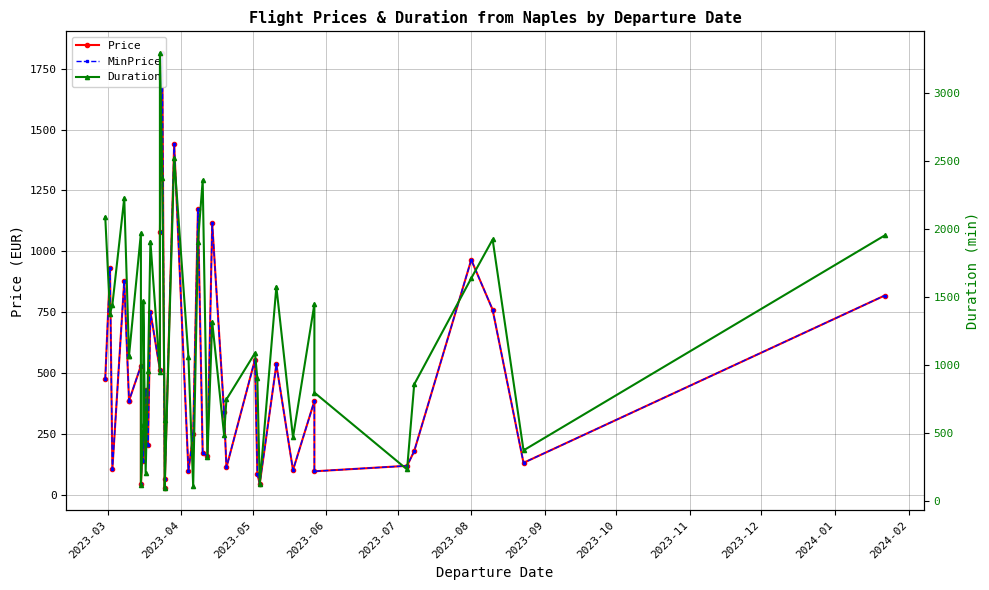

Reading left to right, extract all data points from this chart.

Price: 475.6	930.6	105.3	879.8	386.3	386.3	530.2	43.2	253.8	139.1	429.6	204.0	752.0	514.2	1078.2	1814.2	64.9	26.3	1442.9	98.7	249.1	1173.1	172.0	159.8	1116.7	339.3	112.8	555.5	87.4	45.1	535.8	101.5	385.4	96.8	119.4	179.5	965.4	760.5	131.6	818.7
MinPrice: 475.6	930.6	105.3	879.8	386.3	386.3	530.2	43.2	253.8	139.1	429.6	204.0	752.0	514.2	1078.2	1814.2	64.9	26.3	1442.9	98.7	249.1	1173.1	172.0	159.8	1116.7	339.3	112.8	555.5	87.4	45.1	535.8	101.5	385.4	96.8	119.4	179.5	965.4	760.5	131.6	818.7
Duration: 2085.0	1376.0	1440.0	2225.0	1065.0	1065.0	1965.0	115.0	555.0	1465.0	205.0	950.0	1905.0	945.0	3290.0	2375.0	590.0	90.0	2520.0	1055.0	105.0	1900.0	2355.0	320.0	1315.0	485.0	745.0	1085.0	900.0	120.0	1573.0	465.0	1445.0	795.0	230.0	855.0	1635.0	1920.0	370.0	1950.0